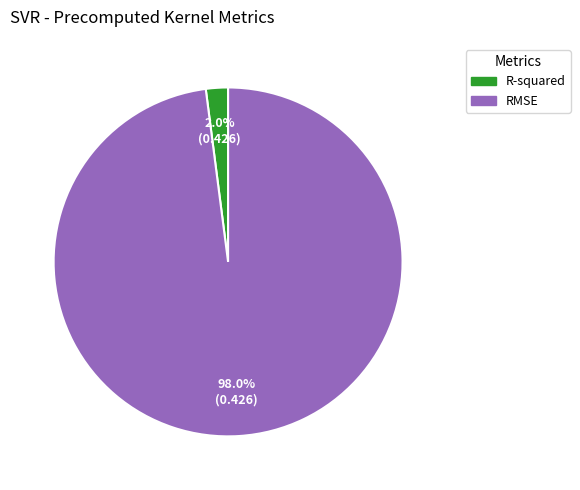

Between R-squared and RMSE, which is larger?

RMSE